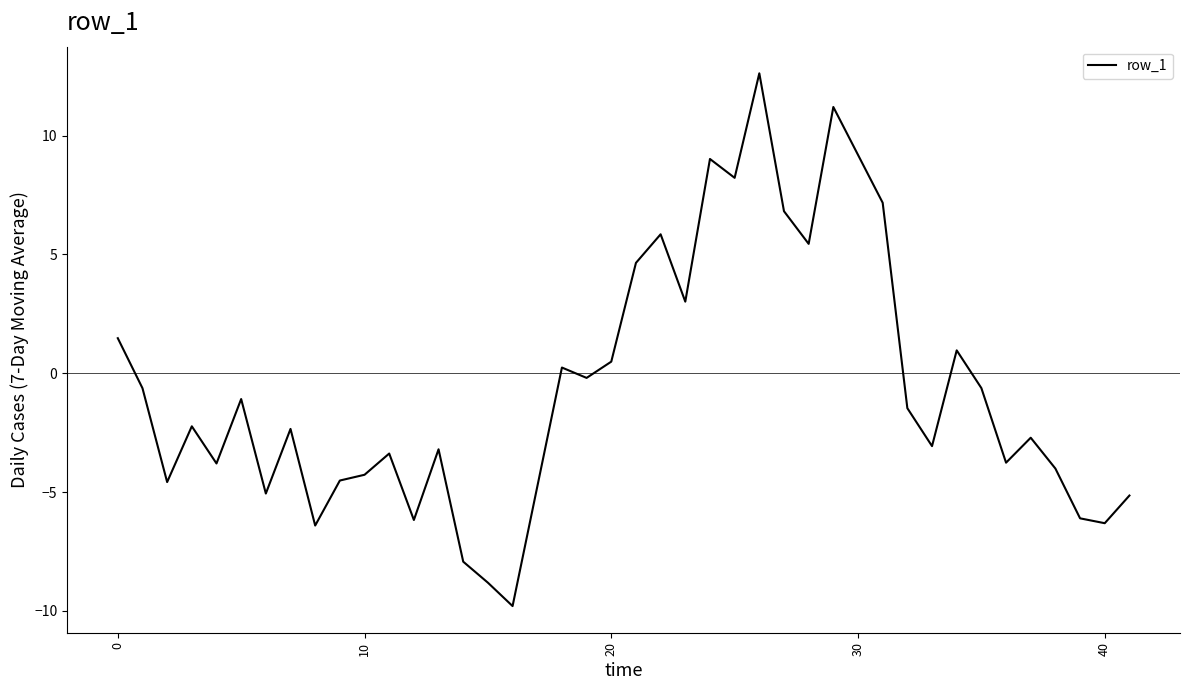

What is the maximum value shown in the chart?

12.6